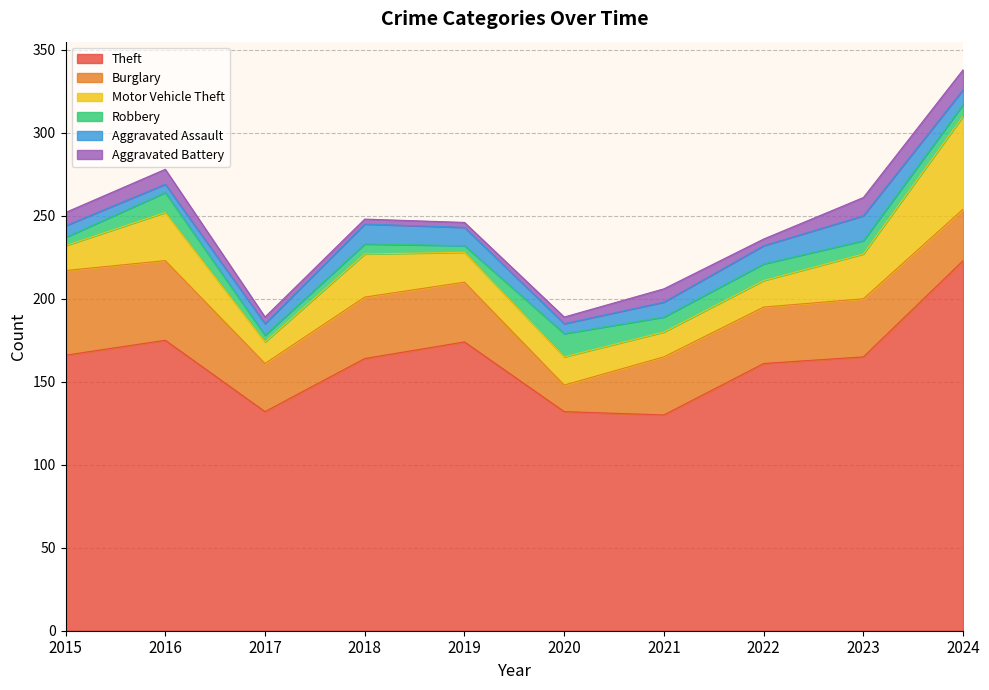

True or false: Aggravated Battery and Motor Vehicle Theft intersect in this chart.

False